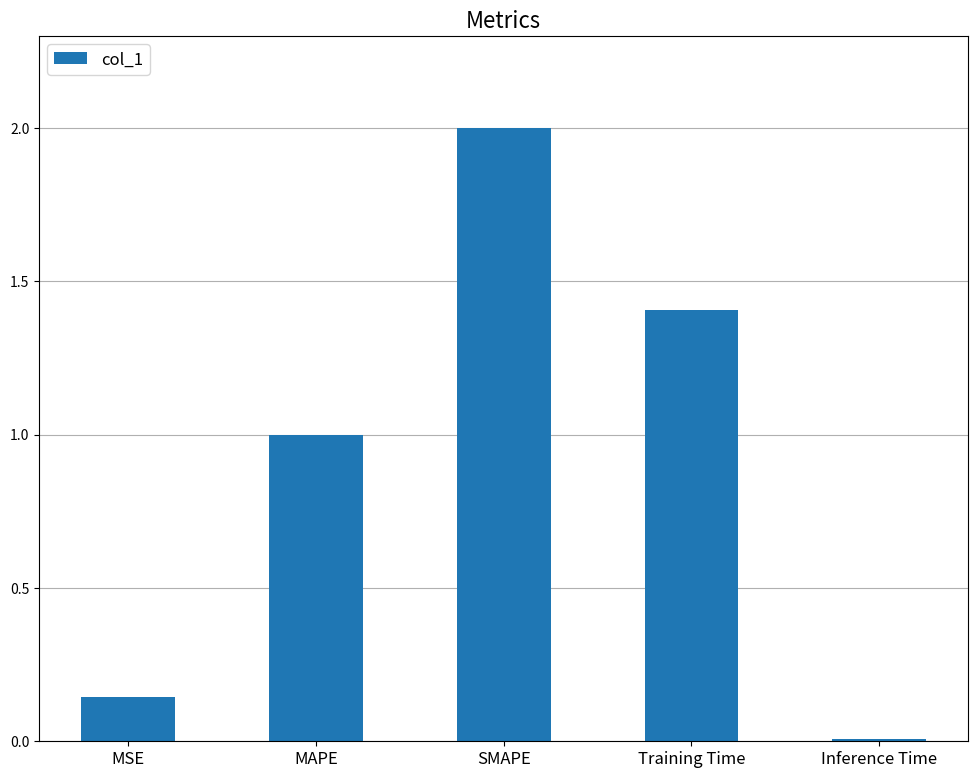

Is it true that the value at Inference Time is 0.0?

True